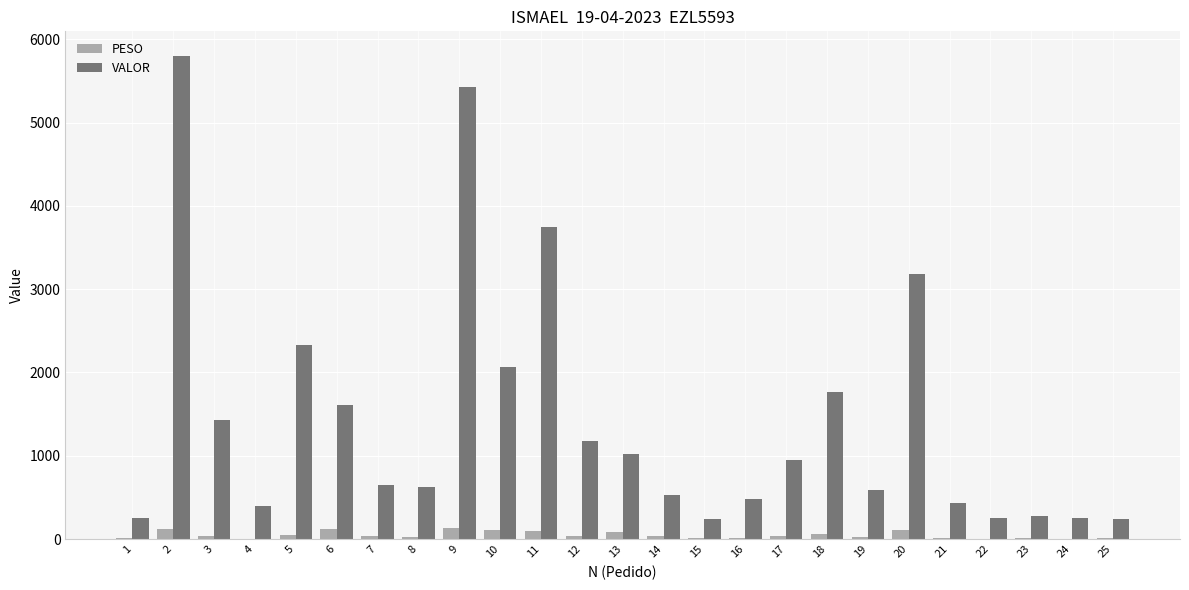

What is the maximum value for VALOR?

5805.1